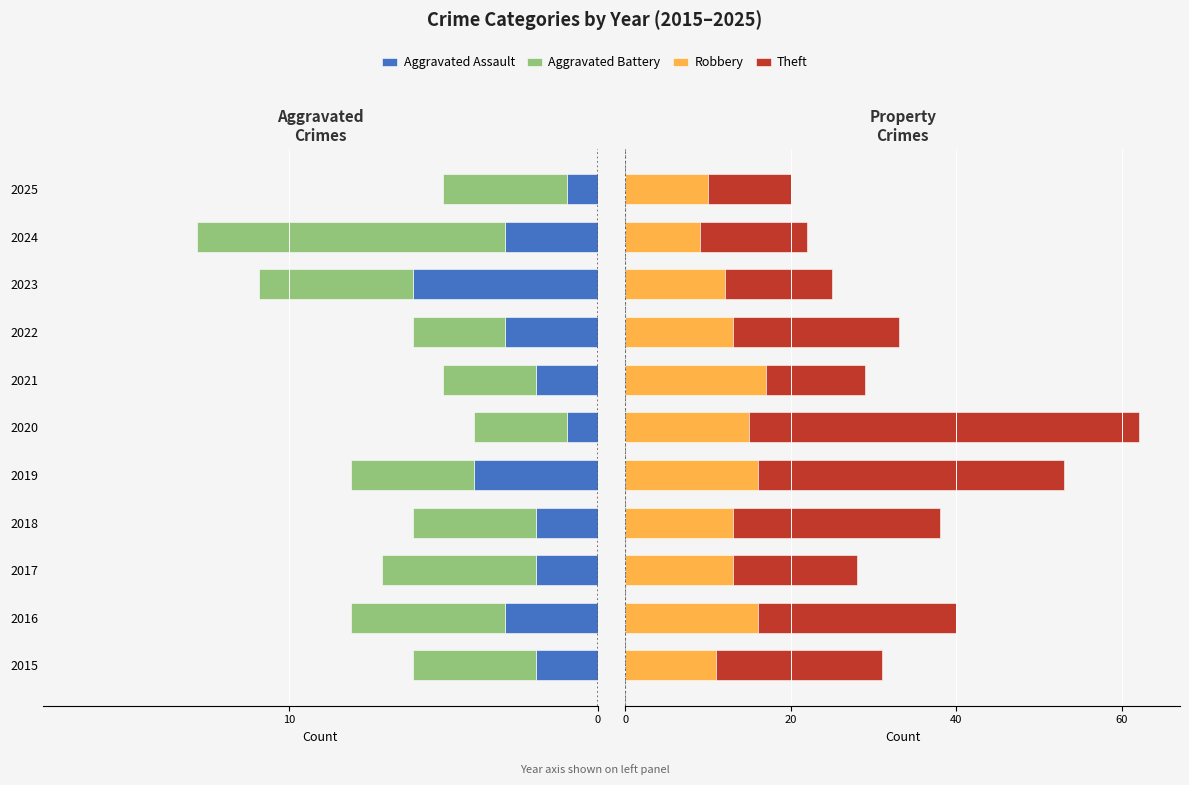

Are the bars grouped side by side (vs. stacked)?

Yes